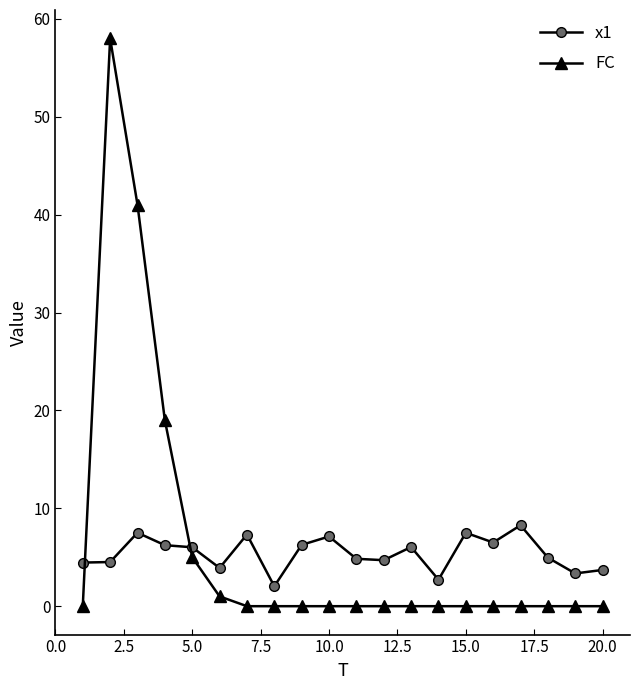

True or false: x1 and FC intersect in this chart.

True